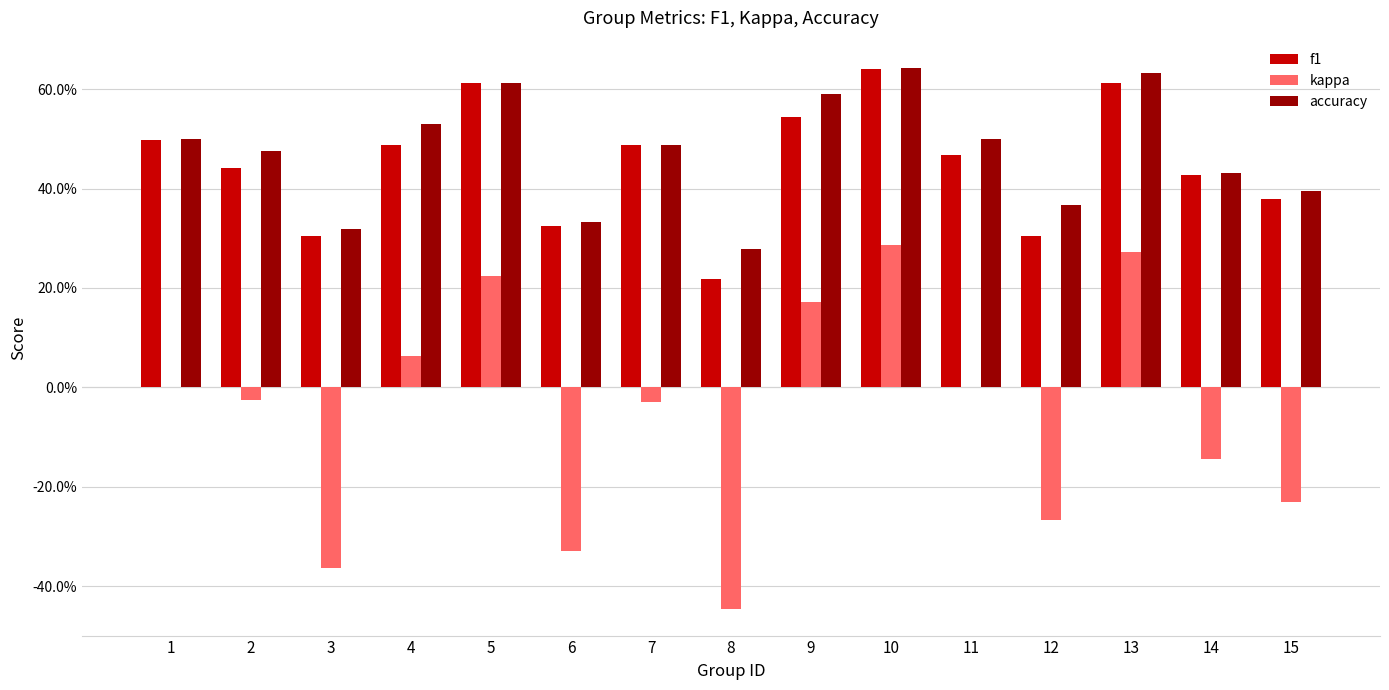

What is the value of the kappa bar at the 14th from the left?

-0.1